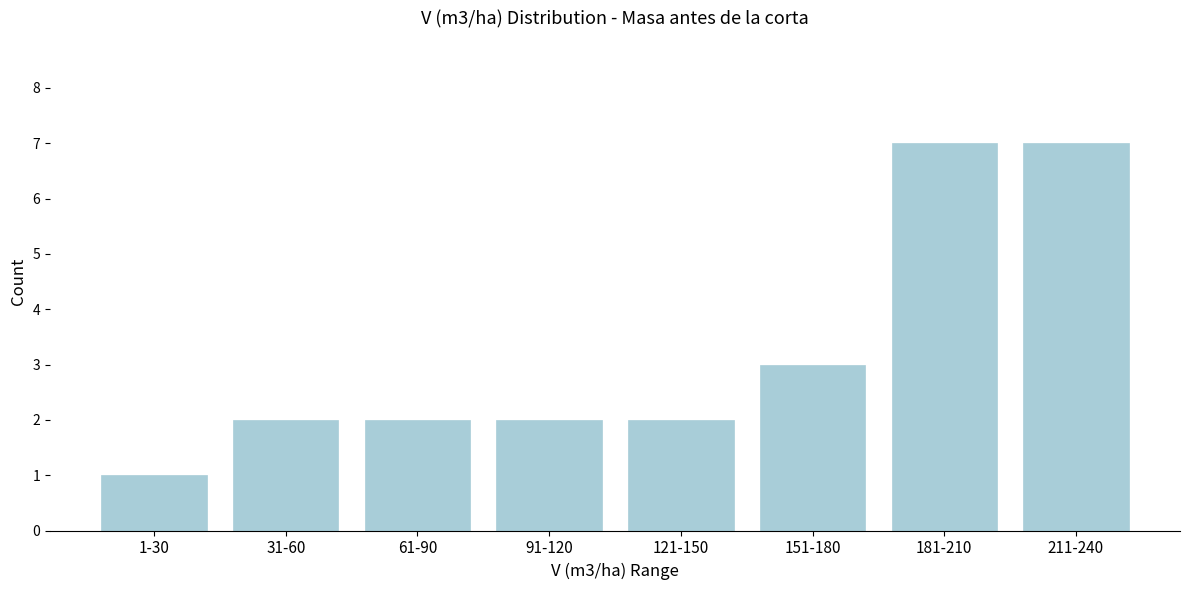

Reading left to right, list all the values displayed in this chart.

1	2	2	2	2	3	7	7